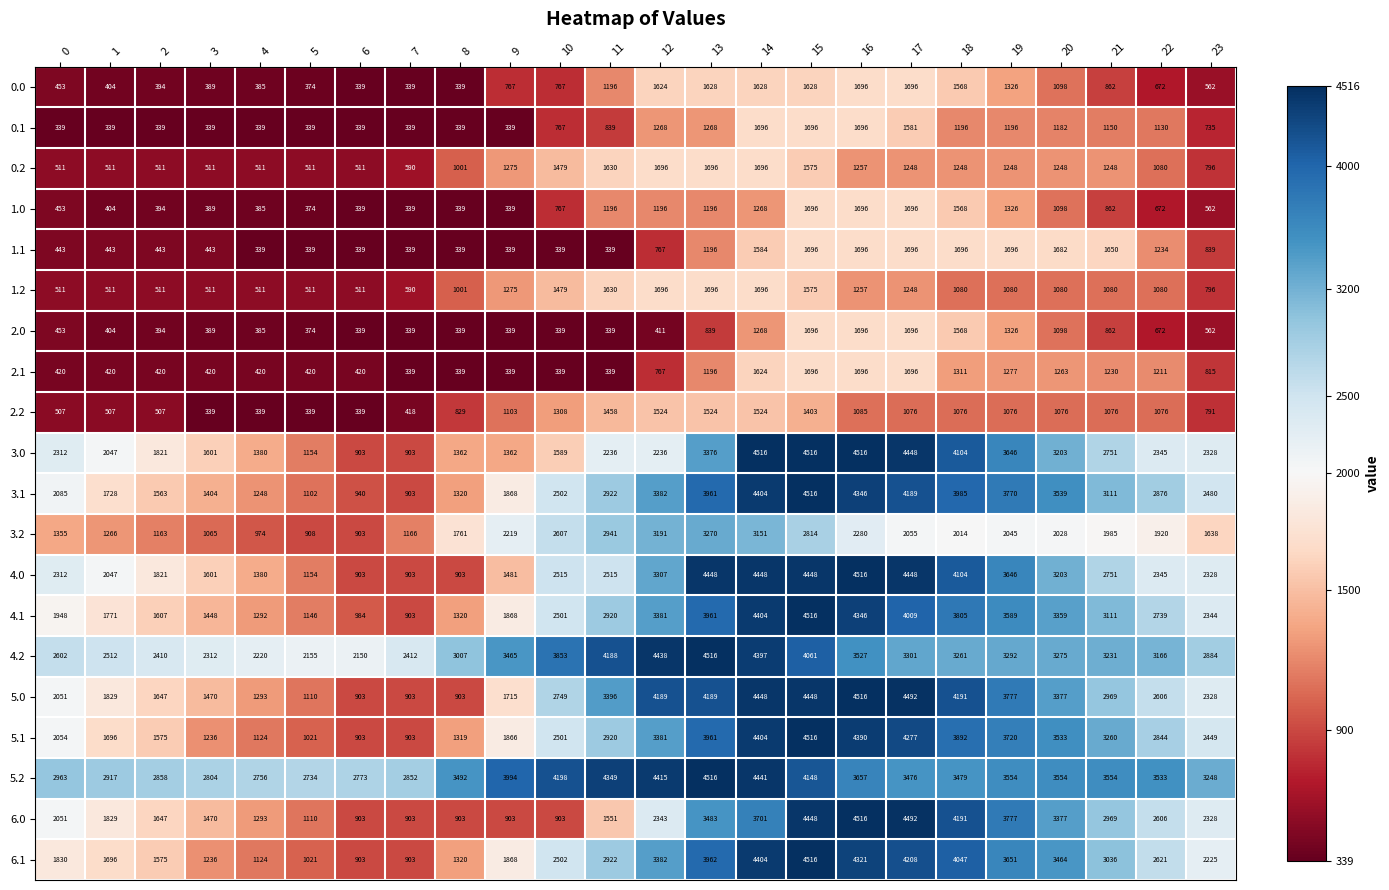

At which category is the sum across all series the highest?

15